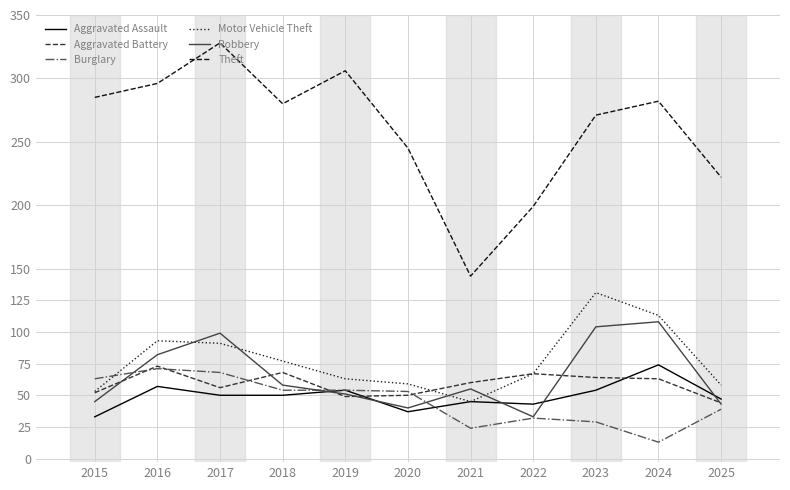

In Aggravated Assault, how many points are higher than both neighbors (excluding endpoints)?

4